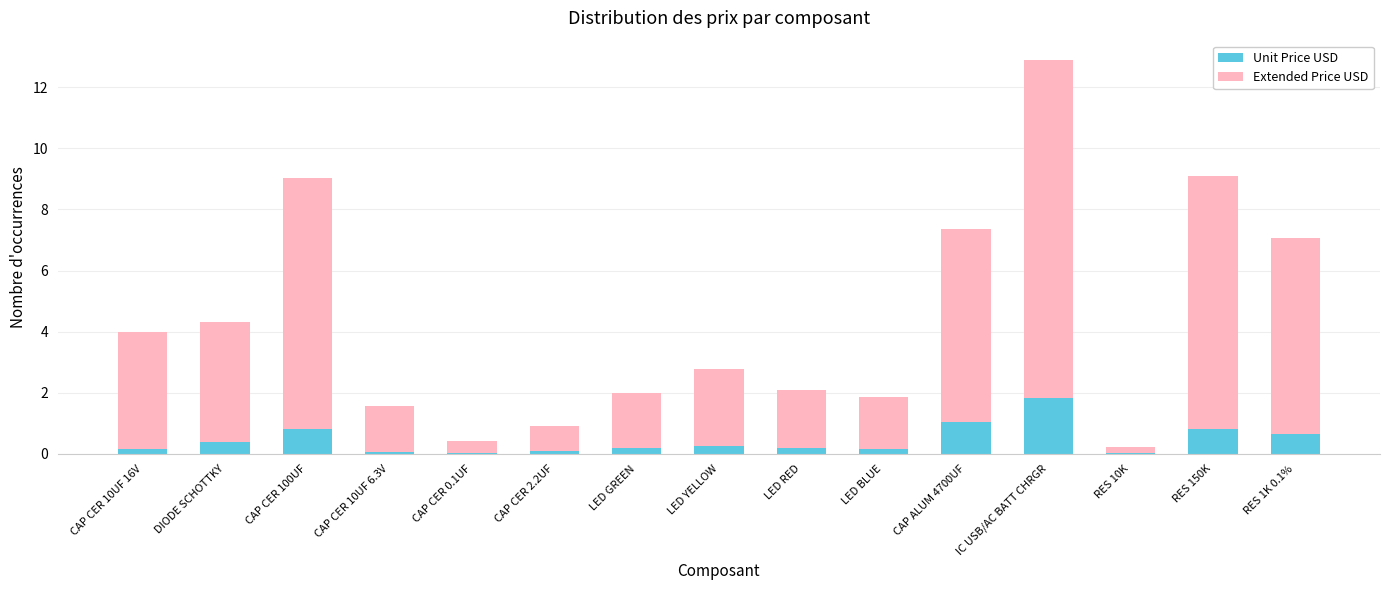

What is the label of the 2nd bar from the right?

RES 150K